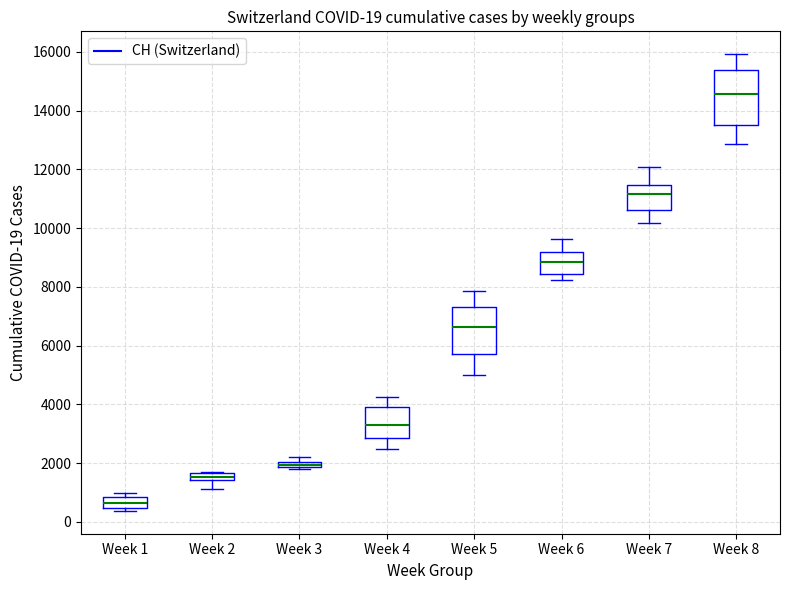

Which box is the tallest, from its lower edge to its upper edge?

Week 8